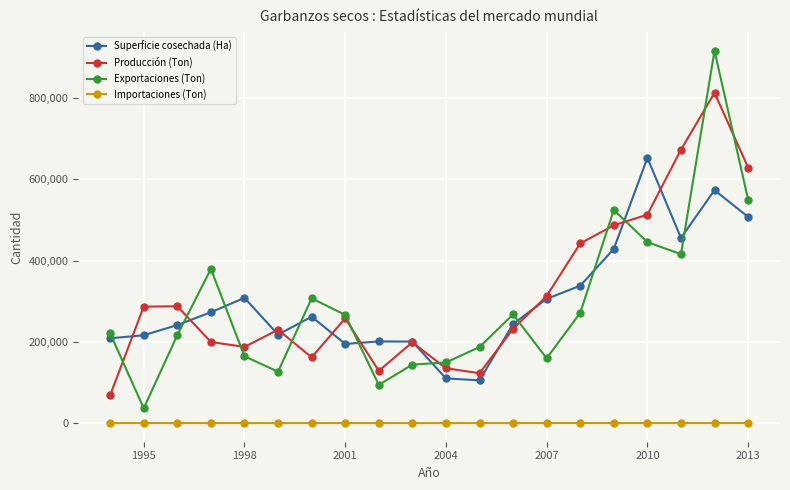

Rank the series by their maximum value, from highest to lowest.

Exportaciones (Ton), Producción (Ton), Superficie cosechada (Ha), Importaciones (Ton)